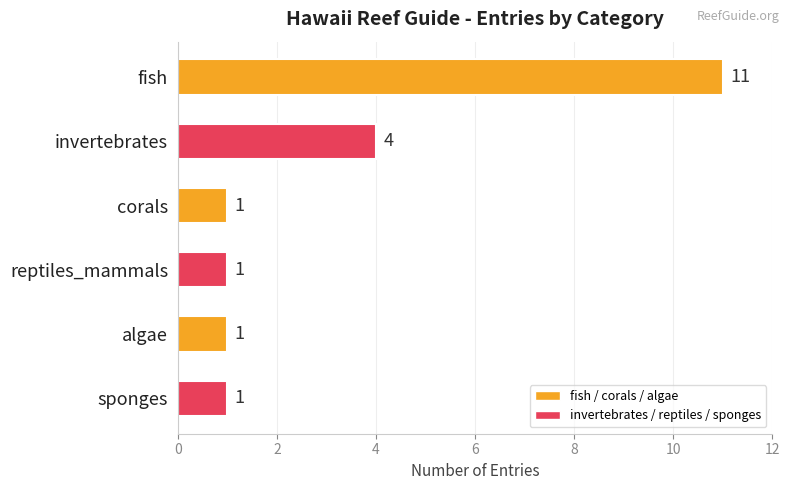

Where is the data nearest to the value 6?

invertebrates